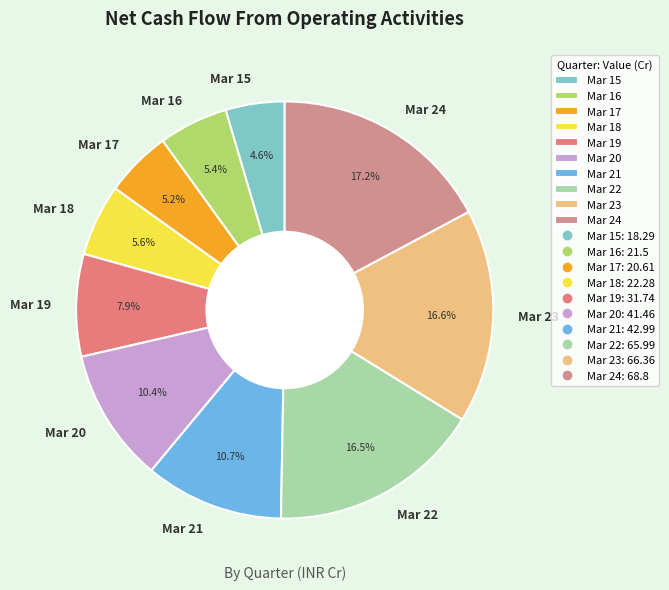

What is the total percentage of Mar 24 and Mar 21?

27.9%